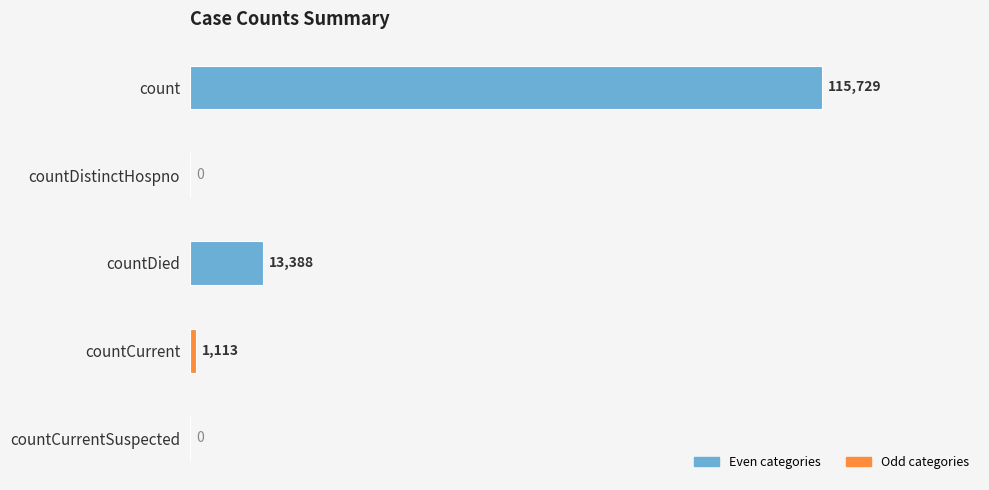

Are the bars horizontal?

Yes